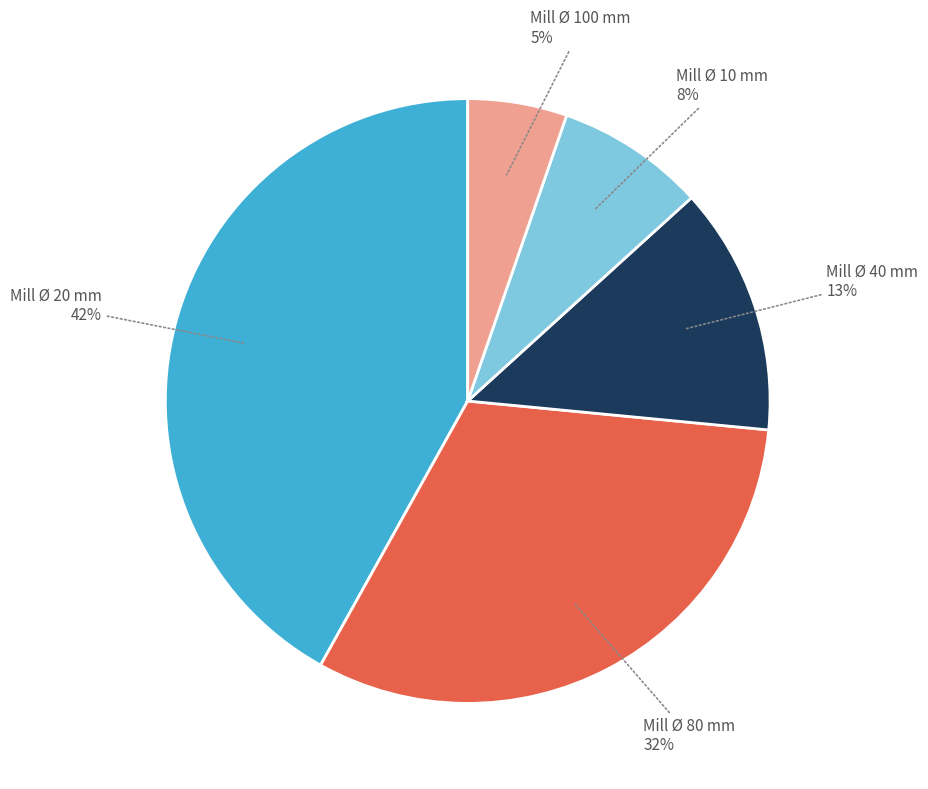

To the nearest percent, what is the difference between the largest and smallest slice percentages?

37%